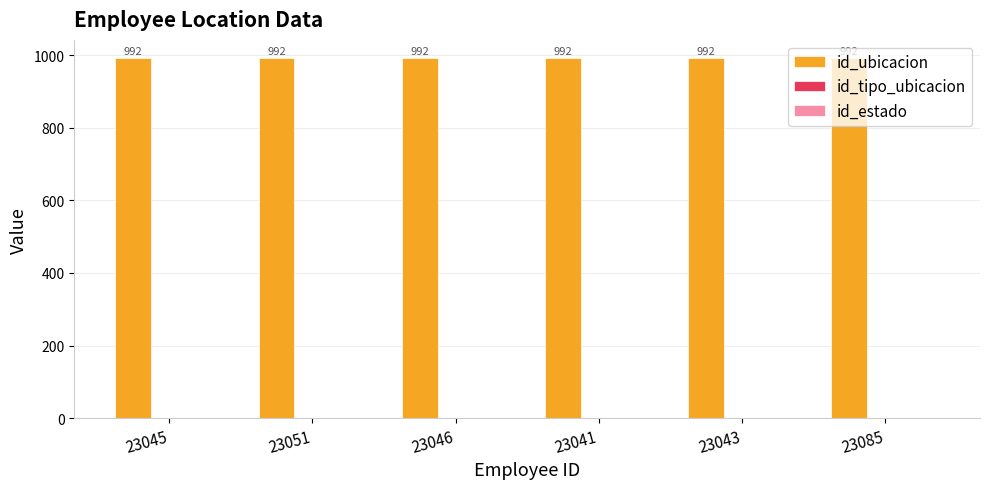

Which series has the largest total across all categories?

id_ubicacion